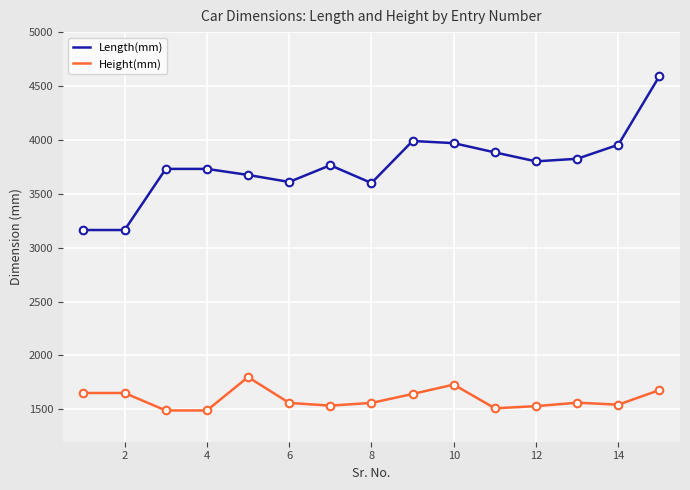

Which series has the widest spread of values?

Length(mm)